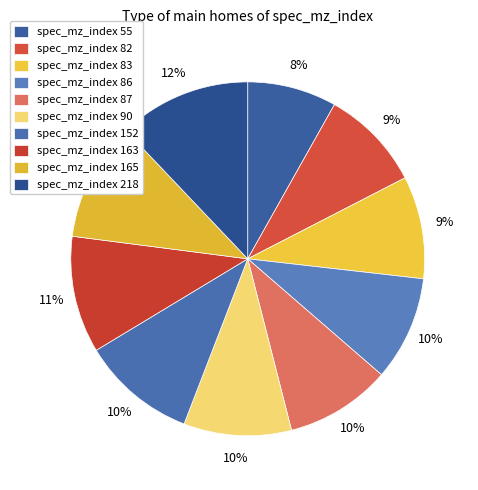

Rank the categories by value from lowest to highest.

55, 82, 83, 86, 87, 90, 152, 163, 165, 218